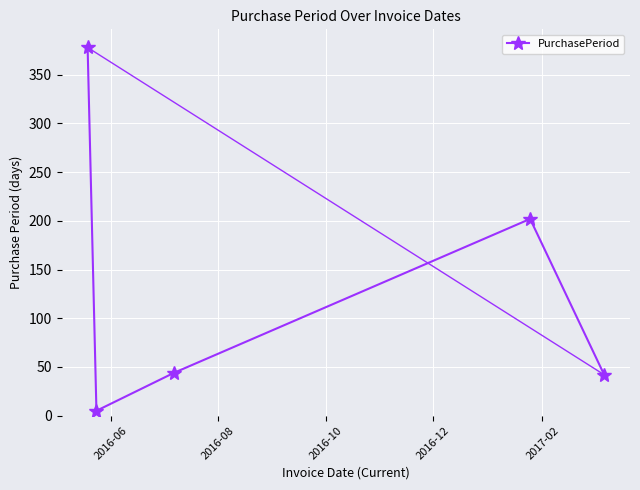

True or false: there are more than 1 points higher than both neighbors.

False